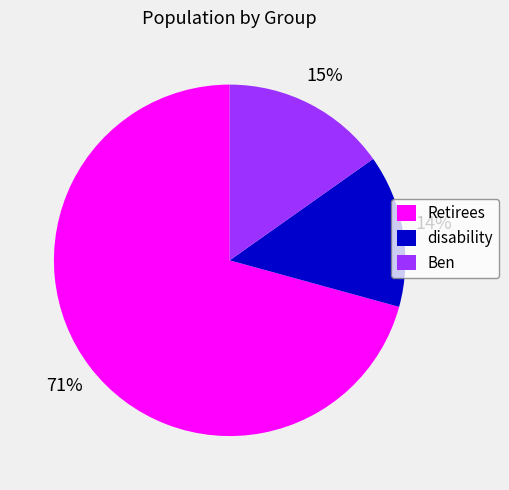

Does any single category account for the majority?

Yes